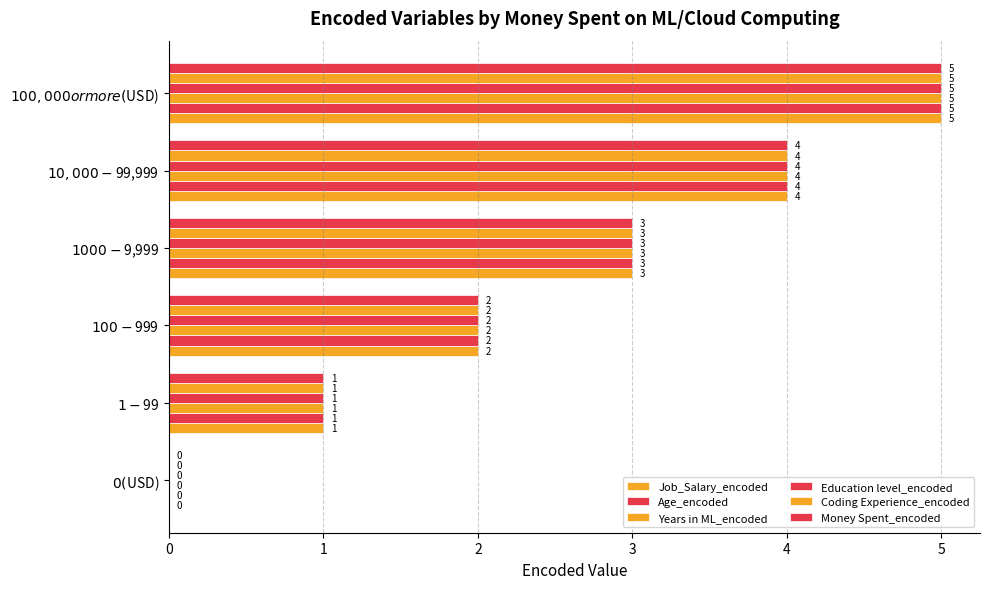

Rank the series by their maximum value, from lowest to highest.

Job_Salary_encoded, Age_encoded, Years in ML_encoded, Education level_encoded, Coding Experience_encoded, Money Spent_encoded